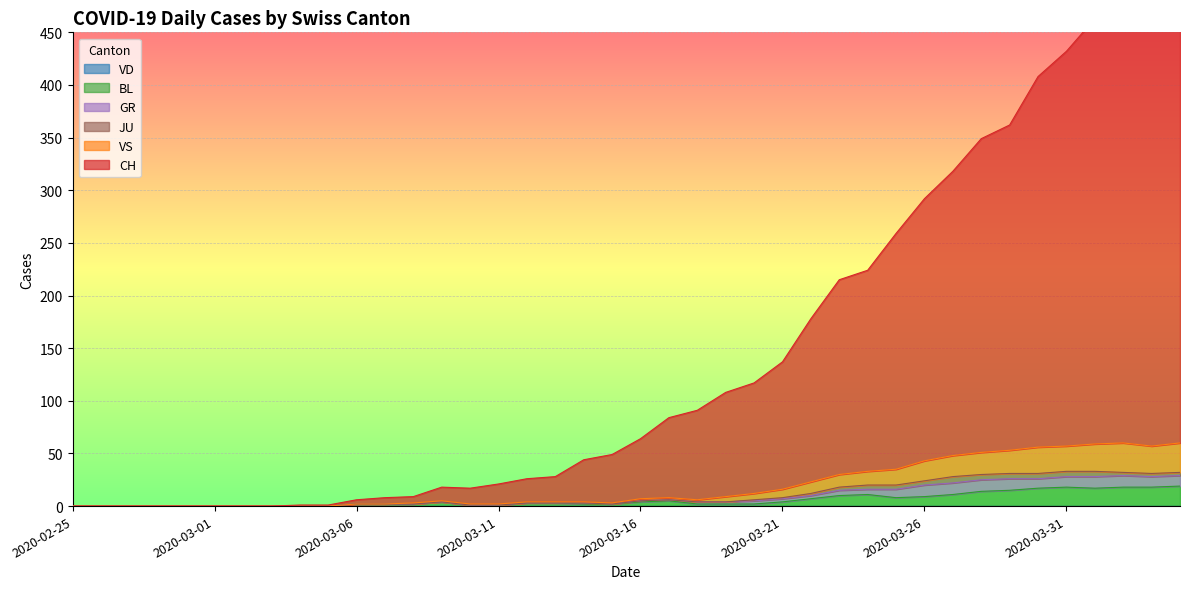

Is the value of BL at 2020-03-01 greater than the value of VS at 2020-03-09?

No